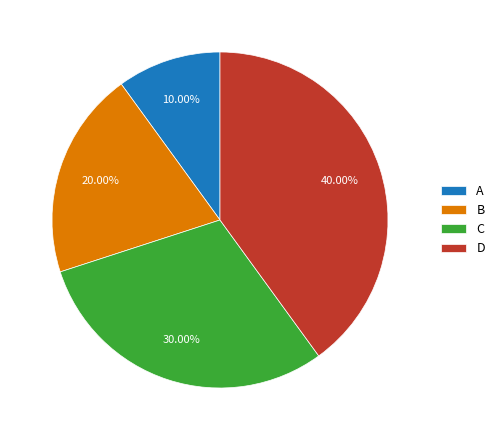

How many segments does this pie chart have?

4